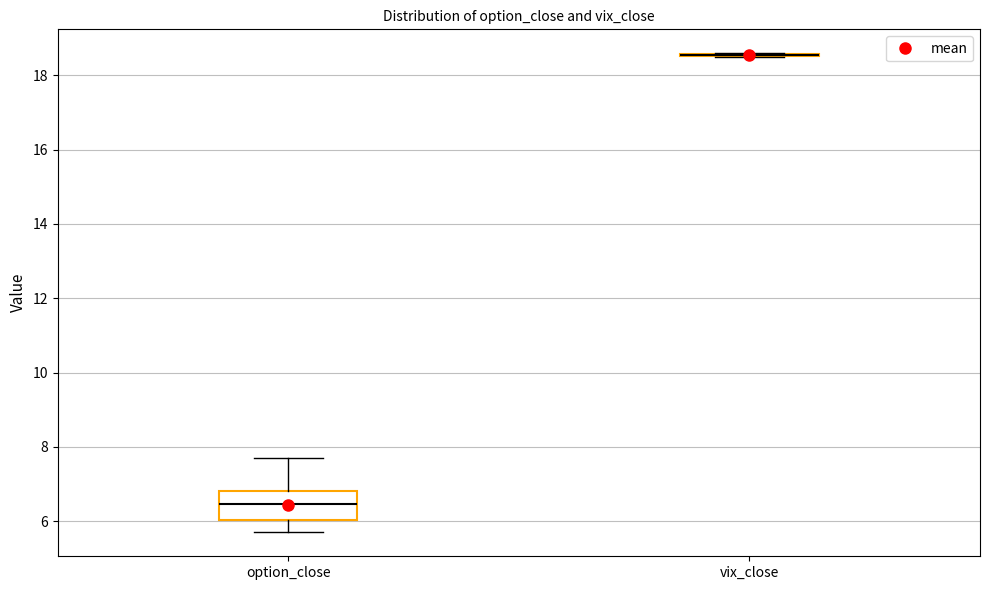

Where is the upper edge of the box for option_close on the y-axis? The values are not printed on the chart, so give them approximately, as read against the axis.

6.8